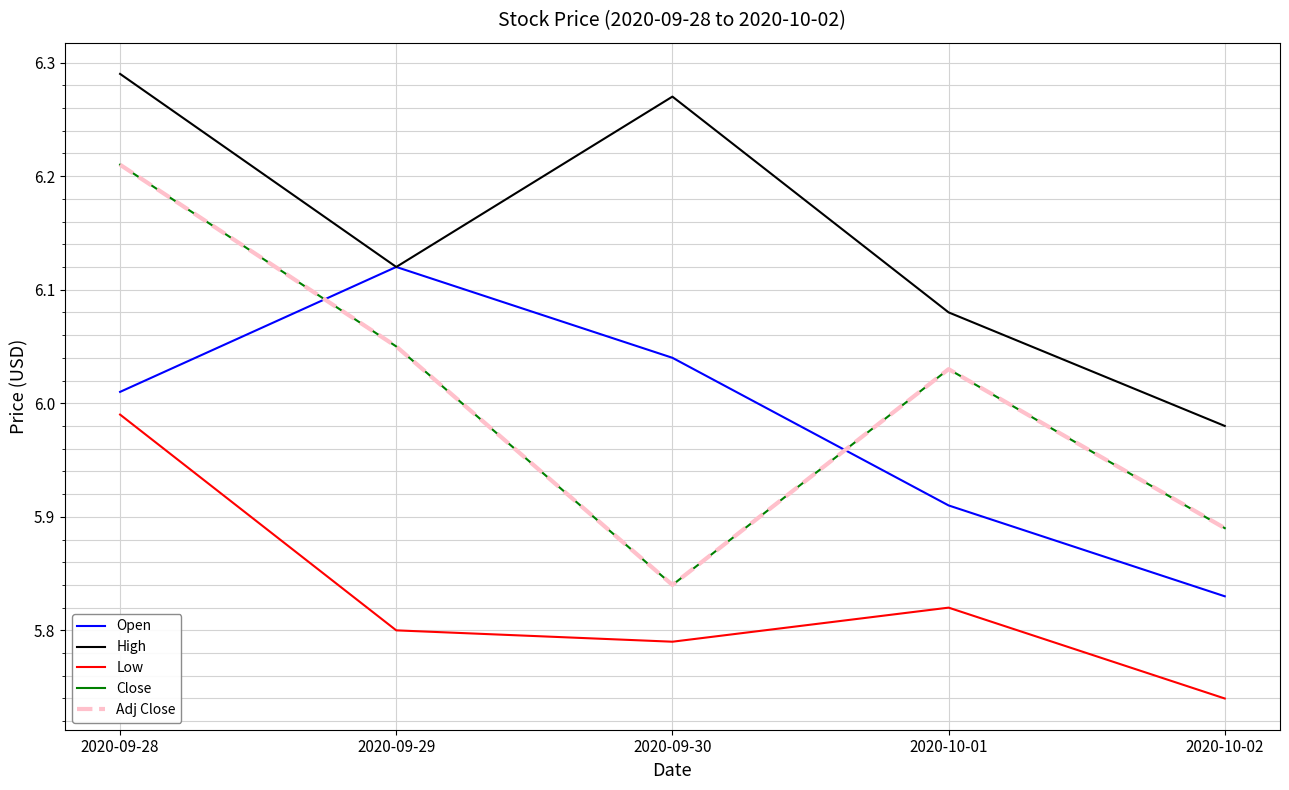

What is the label of the 1st point from the left?

2020-09-28